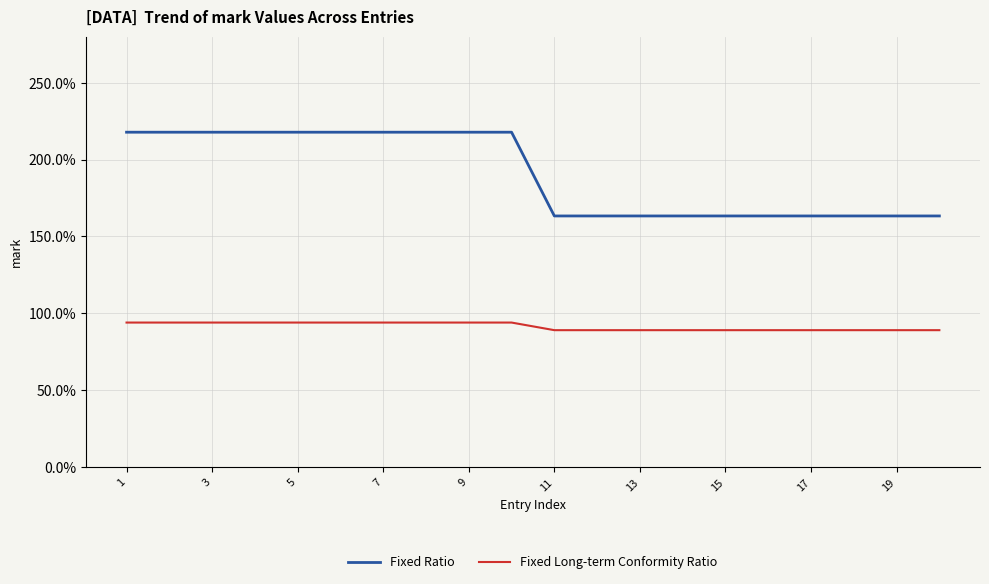

Which series has the largest range (max minus min)?

Fixed Ratio